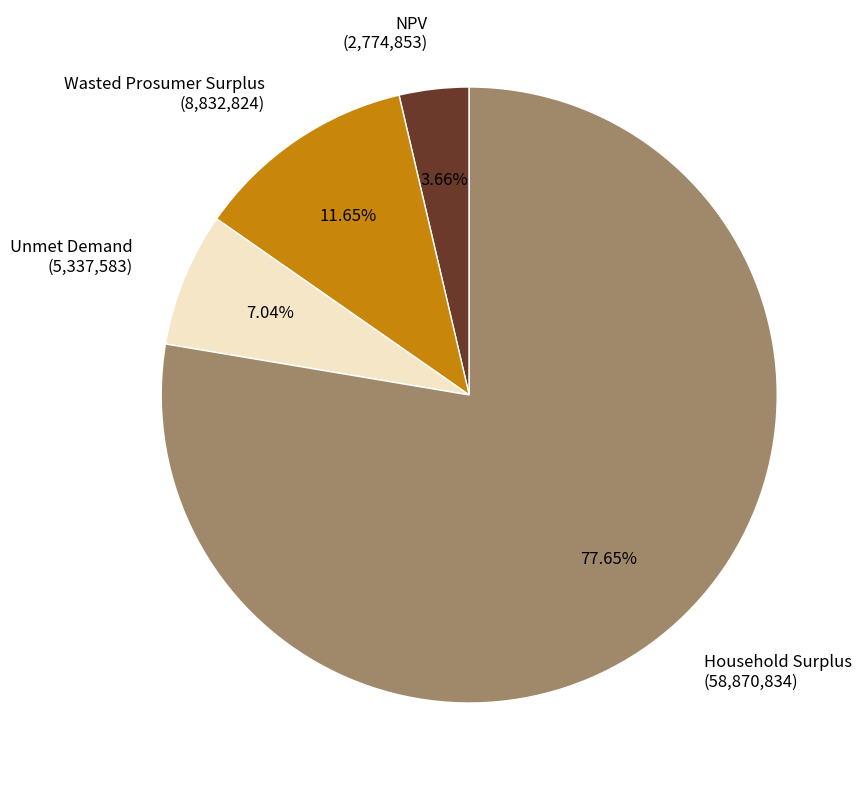

Which slice is the smallest?

NPV